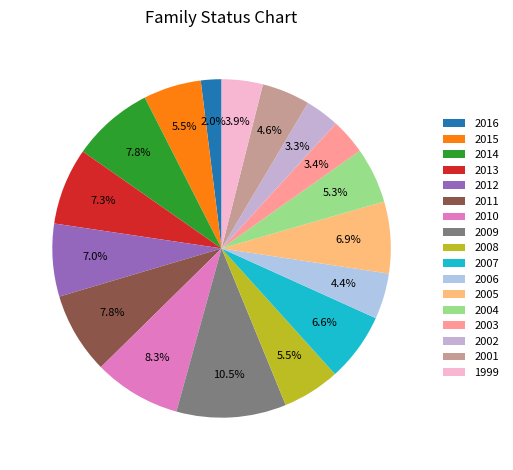

To the nearest percent, what is the difference between the largest and smallest slice percentages?

9%